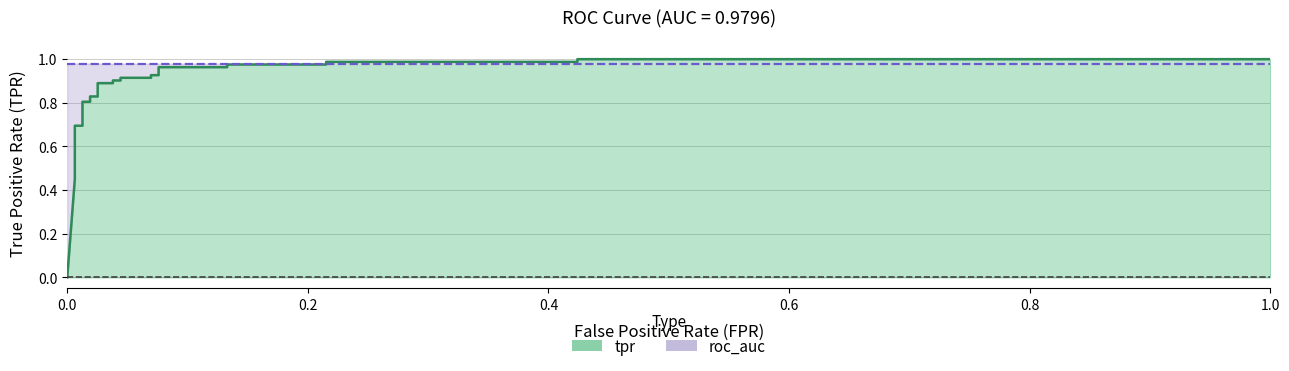

What is the value of the 13th point from the left?

0.9